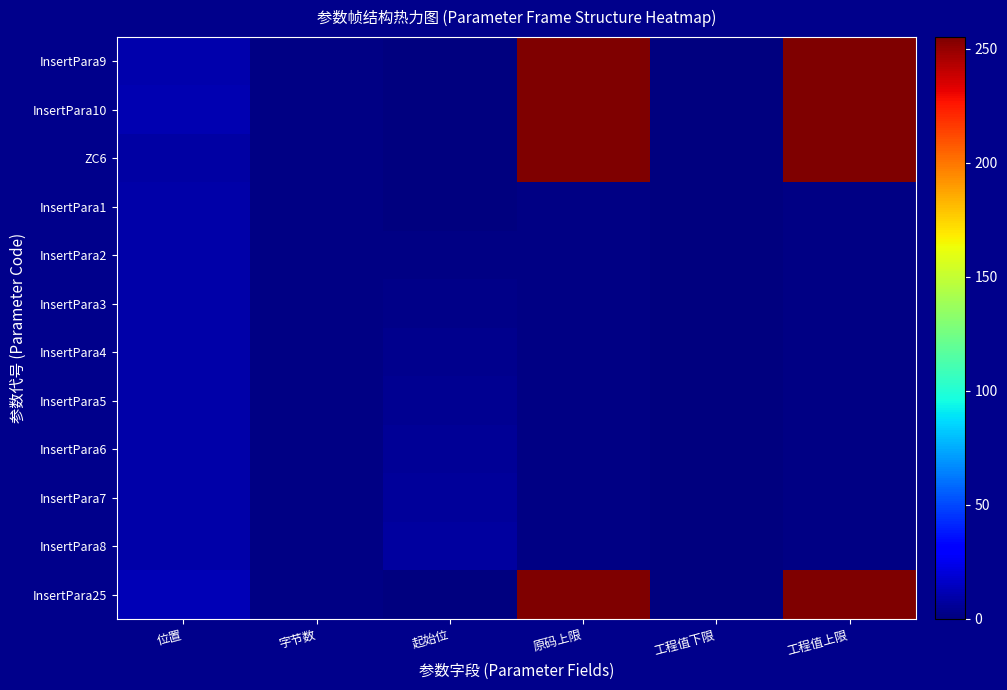

Which label corresponds to the smallest value in the chart?

起始位